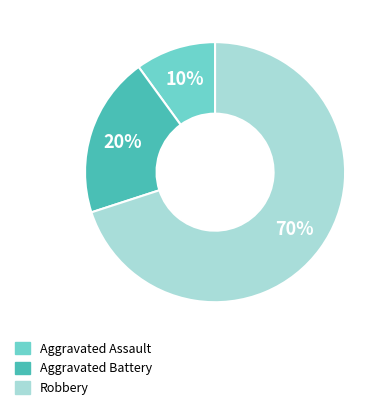

Which has a higher value, Aggravated Battery or Robbery?

Robbery